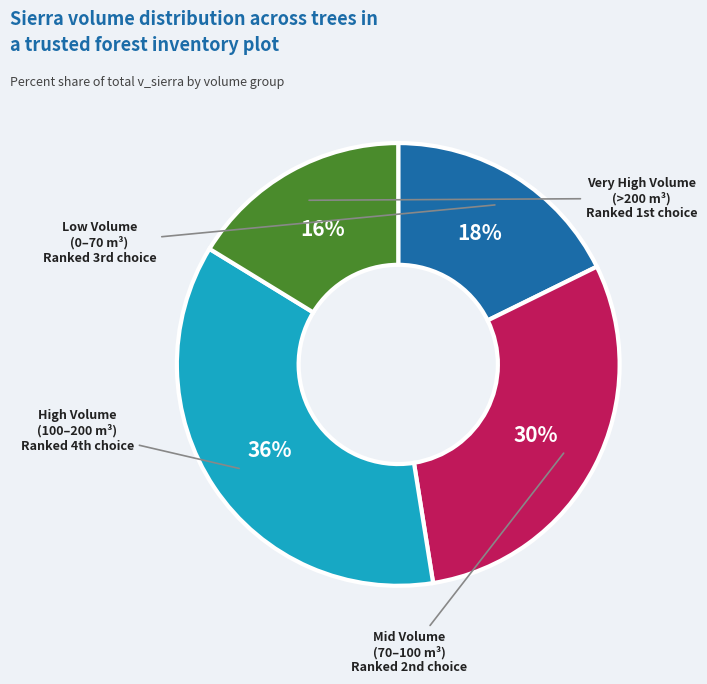

To the nearest percent, what is the average slice percentage?

25%